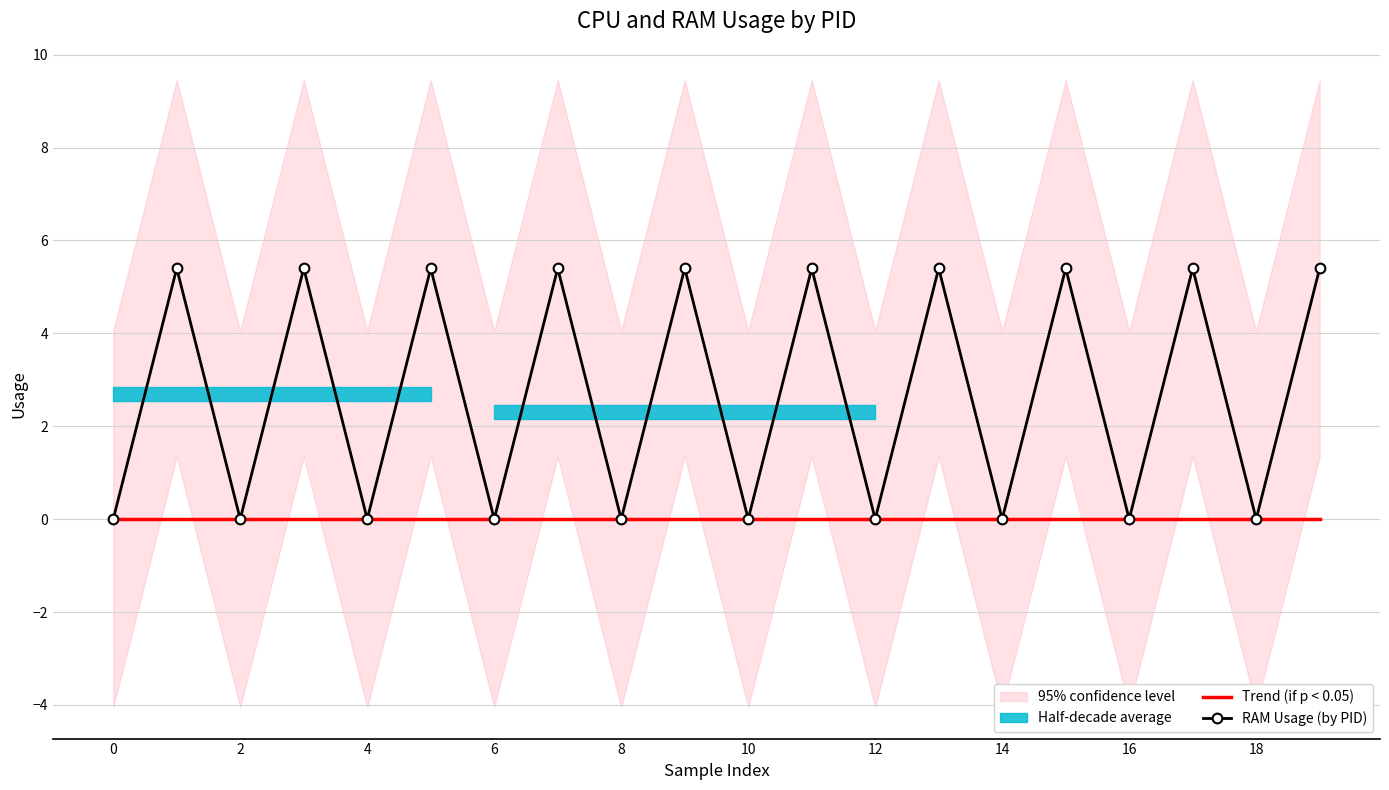

Rank the series by their average value, from lowest to highest.

Trend (if p < 0.05), RAM Usage (by PID)